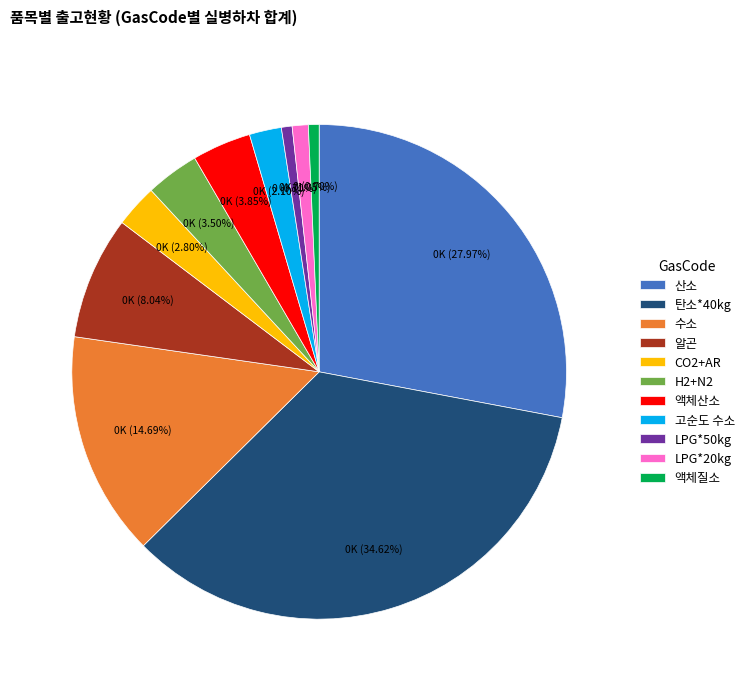

Which has a higher value, 산소 or 액체질소?

산소